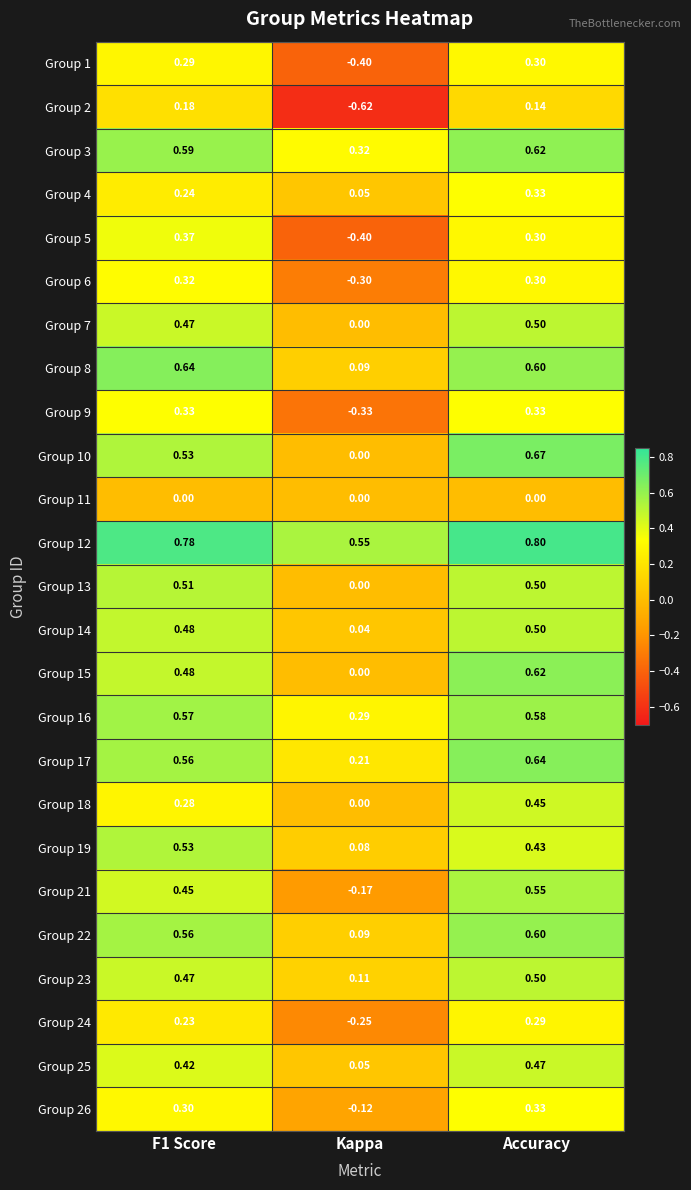

What is the total value across all series at Kappa?

-0.7